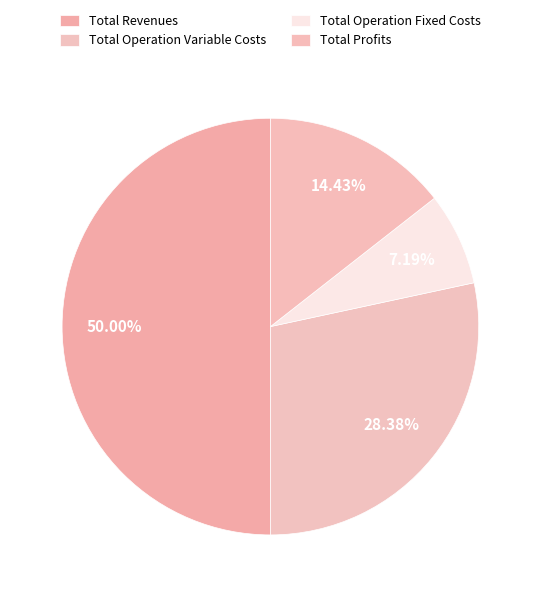

How many segments does this pie chart have?

4